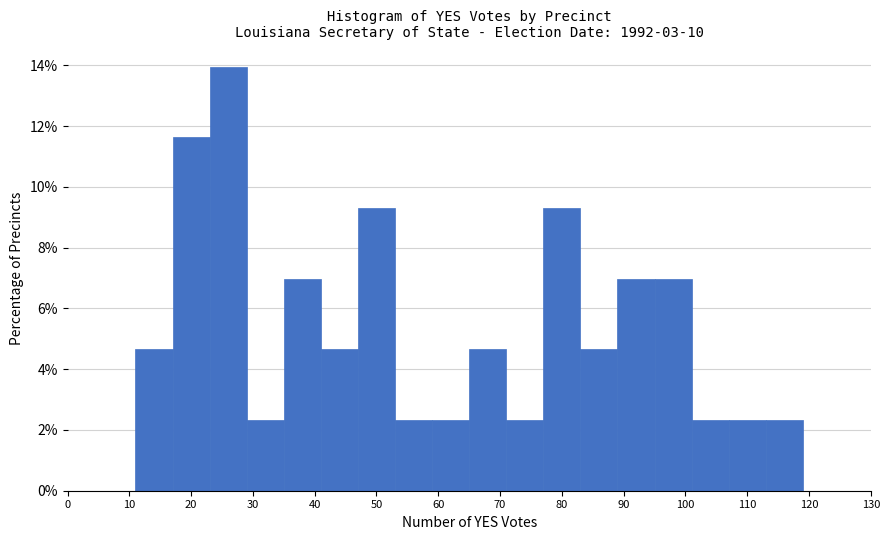

Reading left to right, list every bar in this chart as the range it spans on the x-axis followed by its height. The values are not printed on the chart, so give them approximately, as read against the axis.

11 to 17: 4.6
17 to 23: 11.6
23 to 29: 14.0
29 to 35: 2.4
35 to 41: 7.0
41 to 47: 4.6
47 to 53: 9.4
53 to 59: 2.4
59 to 65: 2.4
65 to 71: 4.6
71 to 77: 2.4
77 to 83: 9.4
83 to 89: 4.6
89 to 95: 7.0
95 to 101: 7.0
101 to 107: 2.4
107 to 113: 2.4
113 to 119: 2.4